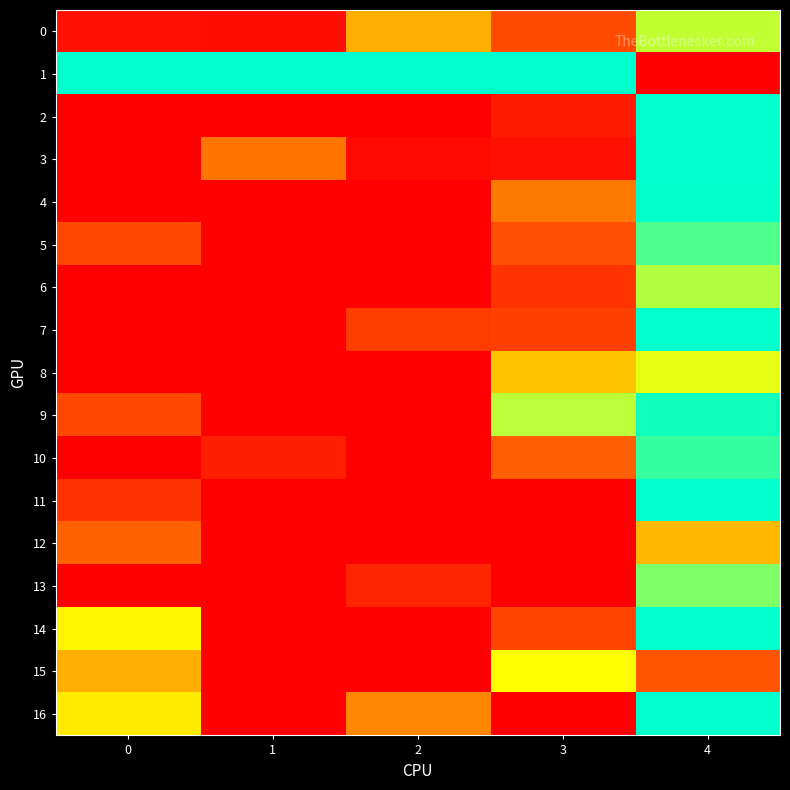

Reading left to right, list all the values displayed in this chart.

0: 0=1.1	1=1.1	2=1.9	3=1.4	4=2.5
1: 0=3.0	1=3.0	2=3.0	3=3.0	4=1.0
2: 0=1.0	1=1.0	2=1.0	3=1.2	4=3.0
3: 0=1.0	1=1.6	2=1.1	3=1.1	4=3.0
4: 0=1.0	1=1.0	2=1.0	3=1.6	4=3.0
5: 0=1.4	1=1.0	2=1.0	3=1.4	4=2.8
6: 0=1.0	1=1.0	2=1.0	3=1.3	4=2.5
7: 0=1.0	1=1.0	2=1.3	3=1.3	4=3.0
8: 0=1.0	1=1.0	2=1.0	3=2.0	4=2.4
9: 0=1.4	1=1.0	2=1.0	3=2.5	4=3.0
10: 0=1.0	1=1.2	2=1.0	3=1.5	4=2.9
11: 0=1.3	1=1.0	2=1.0	3=1.0	4=3.0
12: 0=1.5	1=1.0	2=1.0	3=1.0	4=2.0
13: 0=1.0	1=1.0	2=1.2	3=1.0	4=2.7
14: 0=2.3	1=1.0	2=1.0	3=1.4	4=3.0
15: 0=1.9	1=1.0	2=1.0	3=2.3	4=1.5
16: 0=2.2	1=1.0	2=1.7	3=1.0	4=3.0